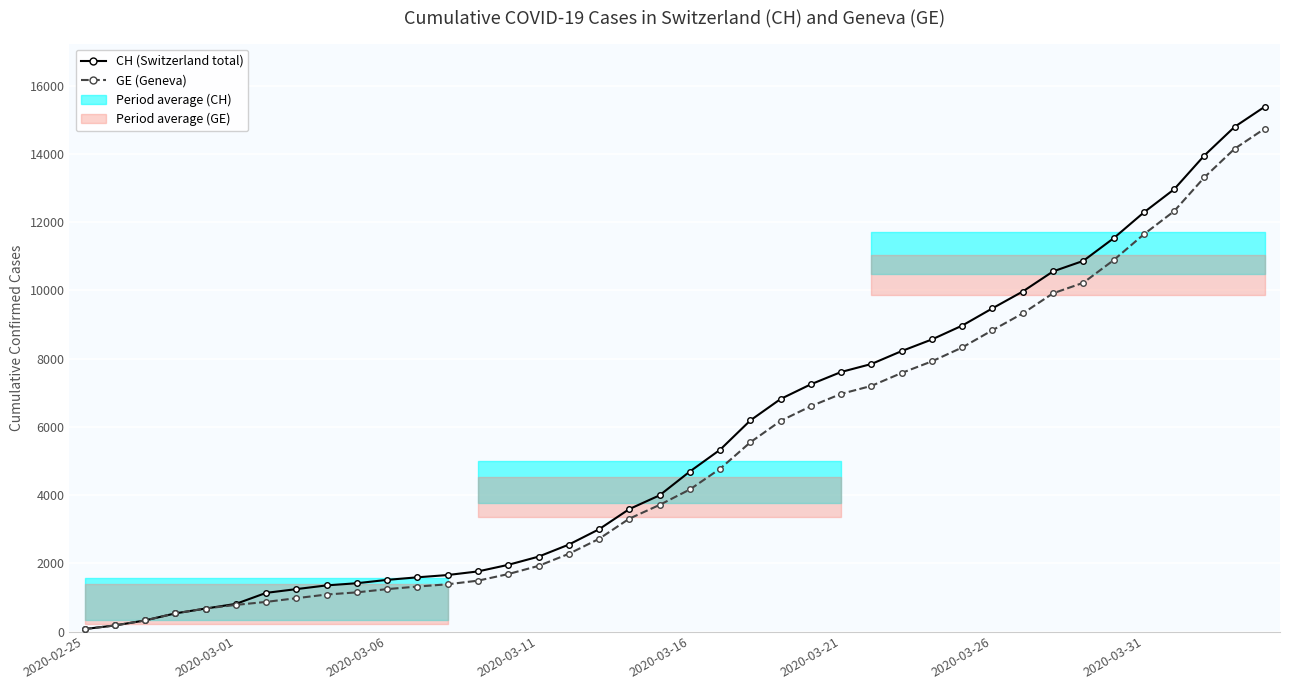

Is the value of GE (Geneva) at 19 greater than the value of CH (Switzerland total) at 22?

No